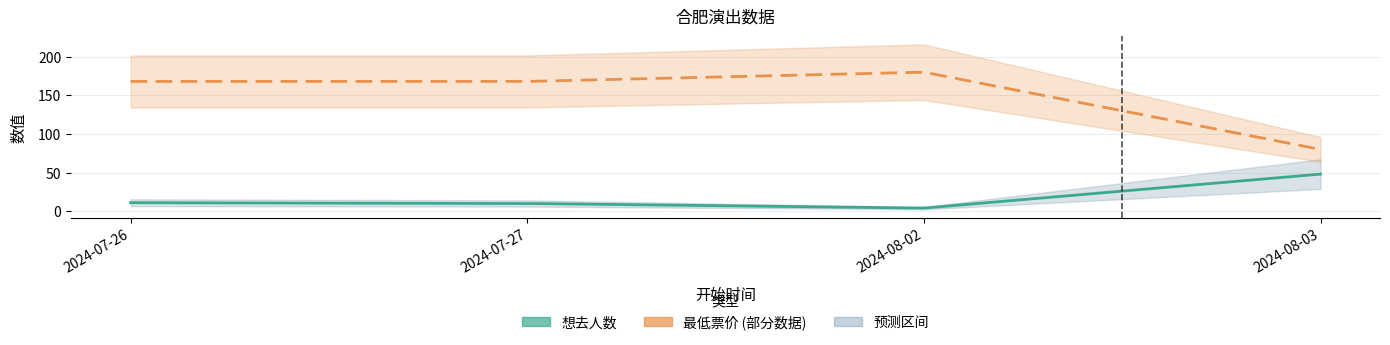

What is the spread (max minus min) of values at 2024-07-26?

157